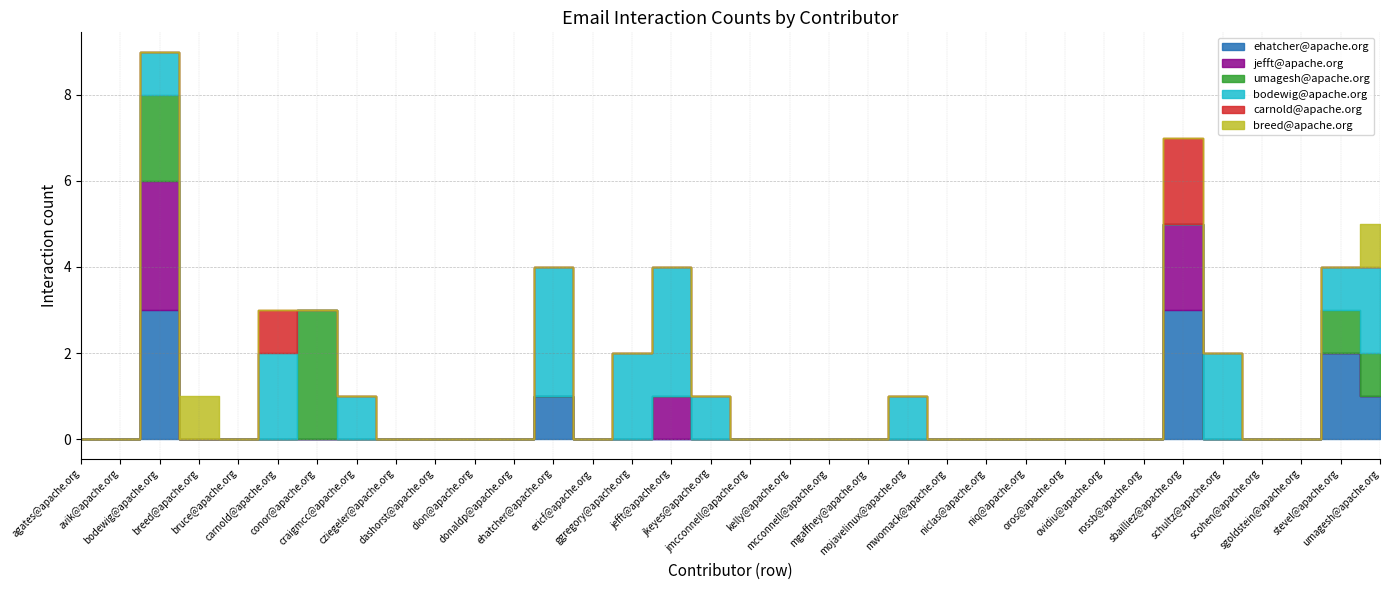

At how many categories does at least one series exceed 2?

5